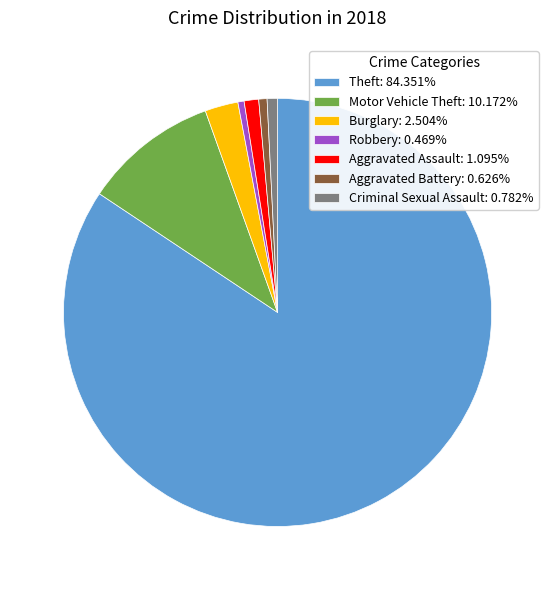

Combined, do Burglary: 2.504% and Theft: 84.351% account for over 50%?

Yes